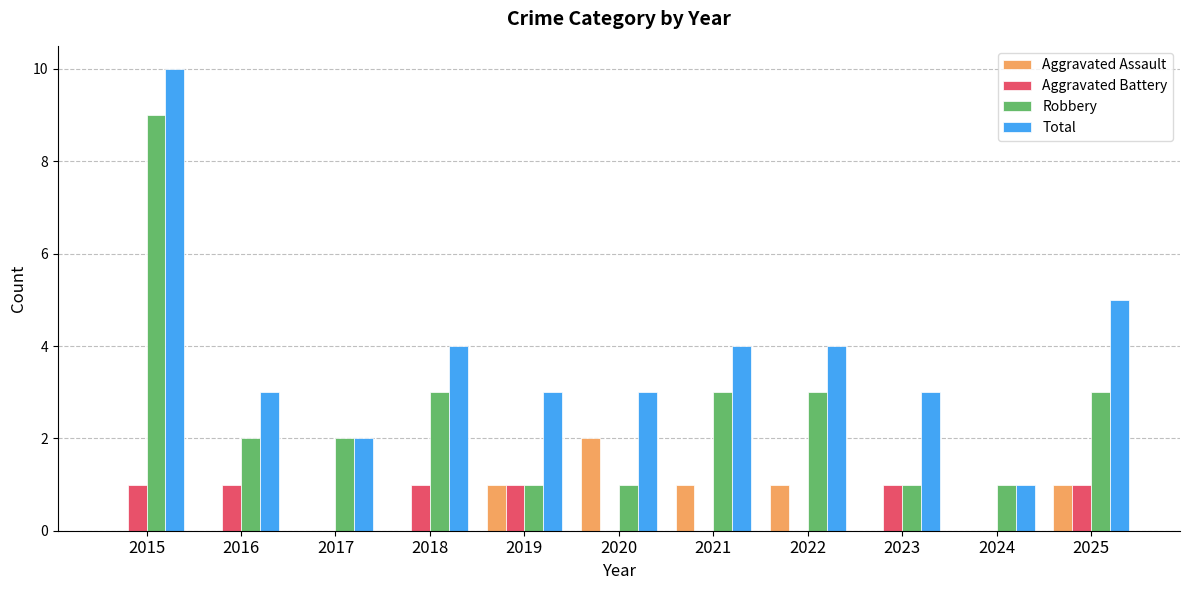

Reading left to right, list all the values displayed in this chart.

Aggravated Assault: 2015=0	2016=0	2017=0	2018=0	2019=1	2020=2	2021=1	2022=1	2023=0	2024=0	2025=1
Aggravated Battery: 2015=1	2016=1	2017=0	2018=1	2019=1	2020=0	2021=0	2022=0	2023=1	2024=0	2025=1
Robbery: 2015=9	2016=2	2017=2	2018=3	2019=1	2020=1	2021=3	2022=3	2023=1	2024=1	2025=3
Total: 2015=10	2016=3	2017=2	2018=4	2019=3	2020=3	2021=4	2022=4	2023=3	2024=1	2025=5